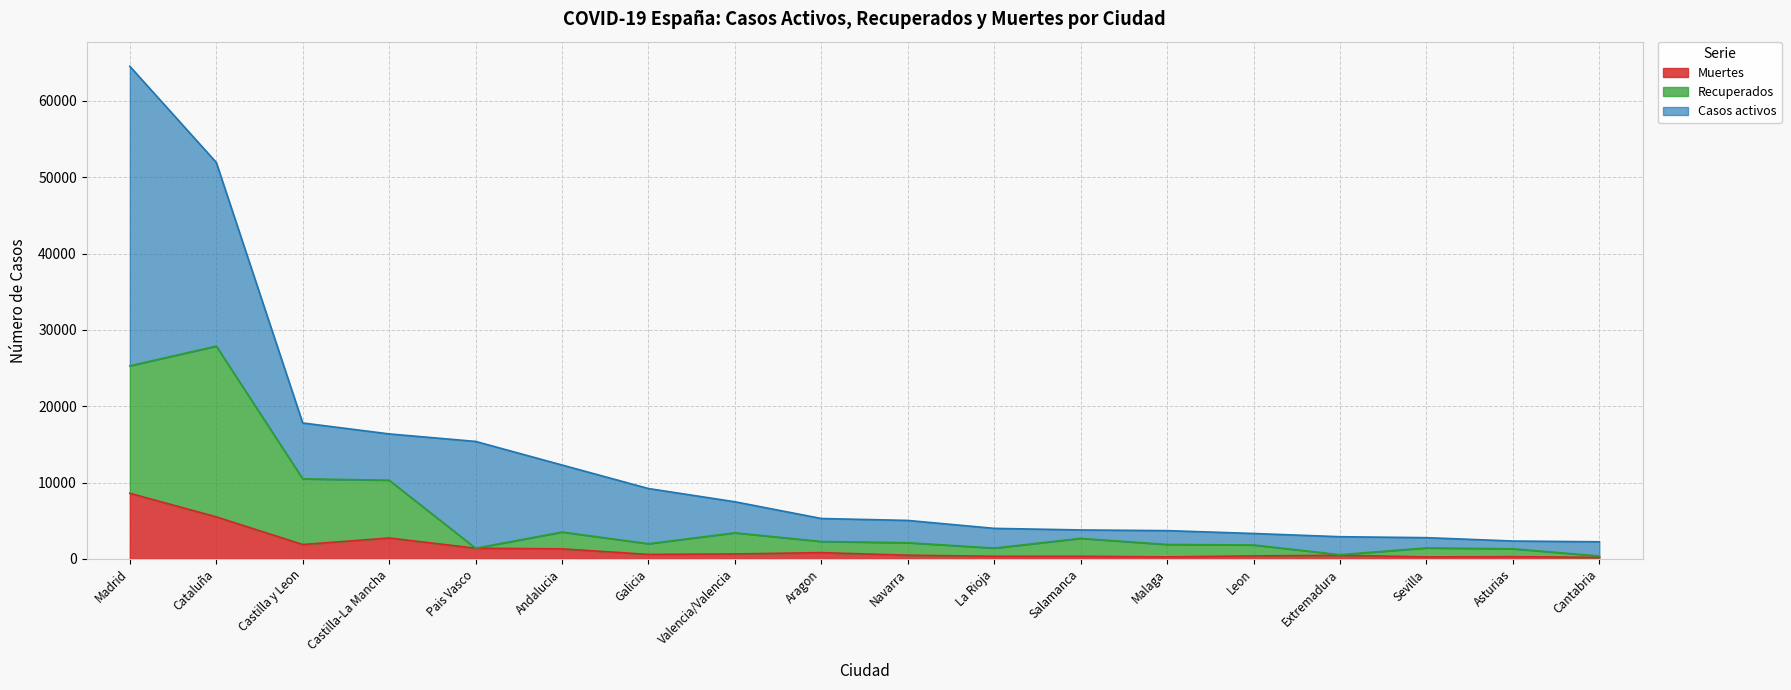

Where is the first local maximum for Recuperados?

Cataluña